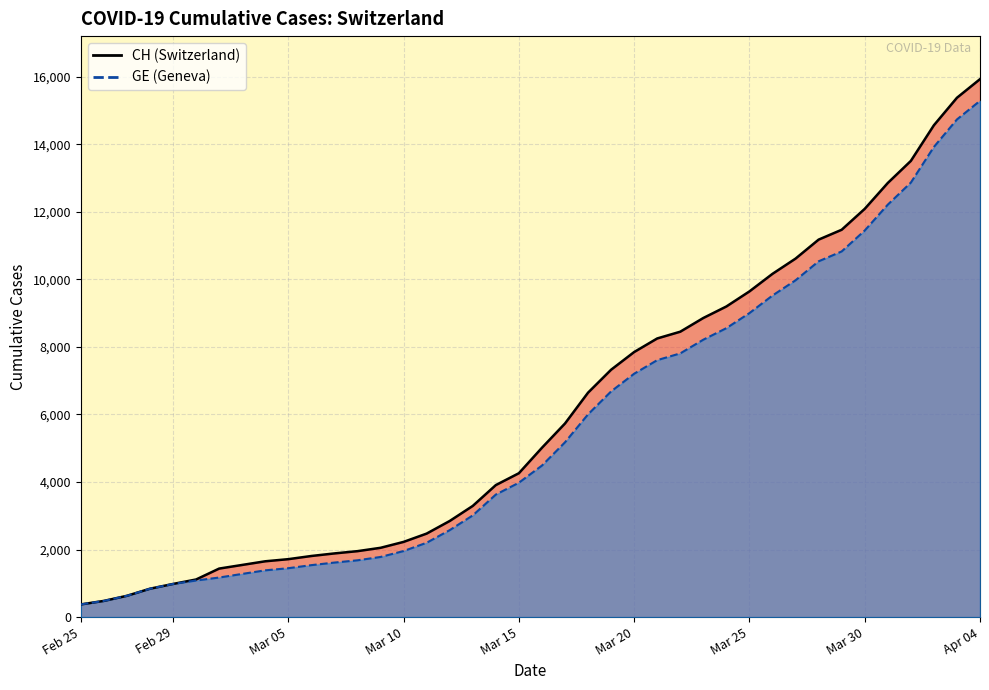

What is the sum of all CH values?

242133